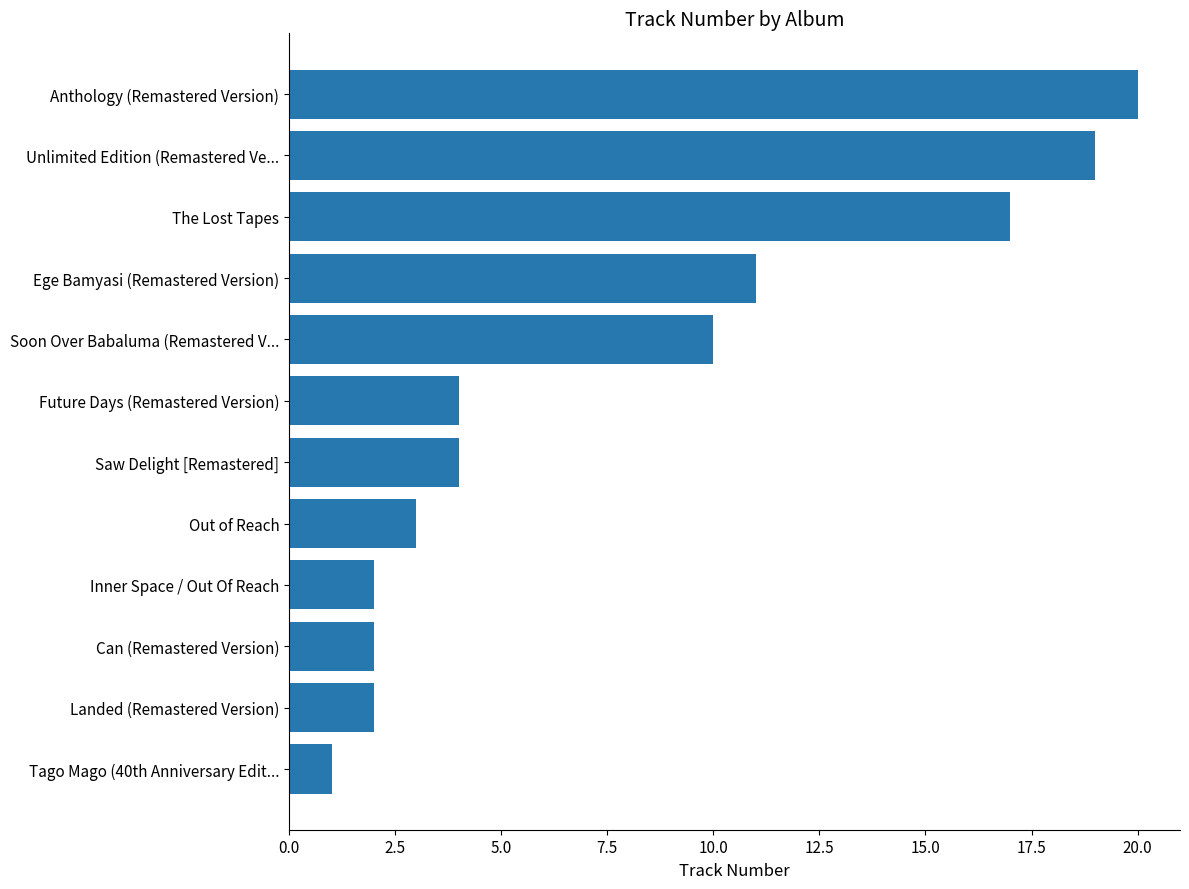

Does the chart contain stacked bars?

No